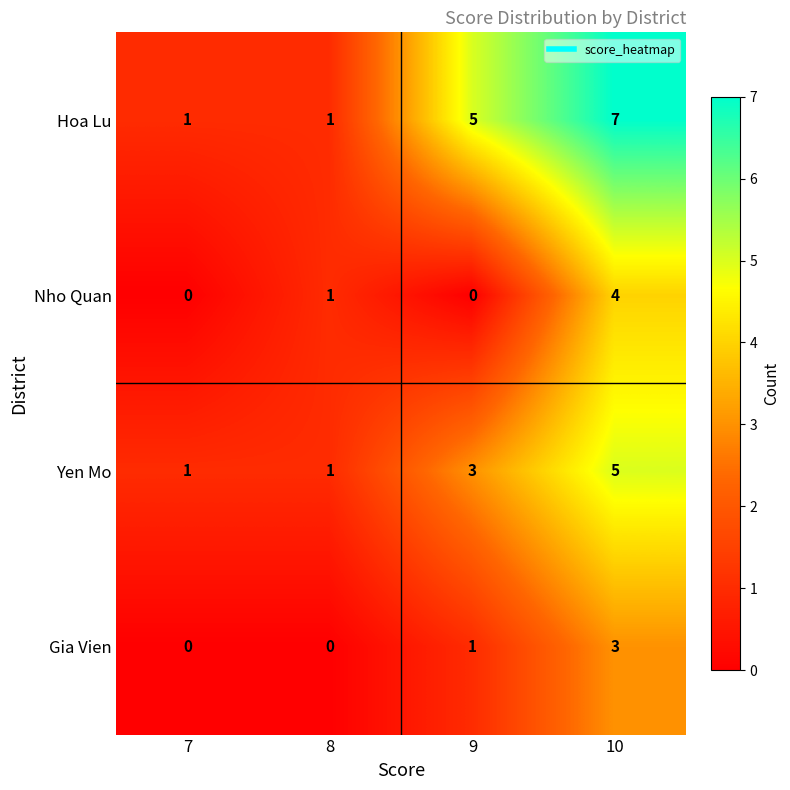

What is the greatest value displayed?

7